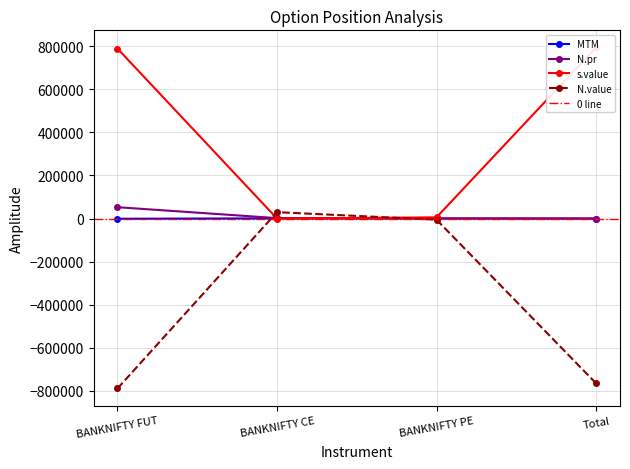

What is the difference between the highest and lowest values at BANKNIFTY PE?

10945.5